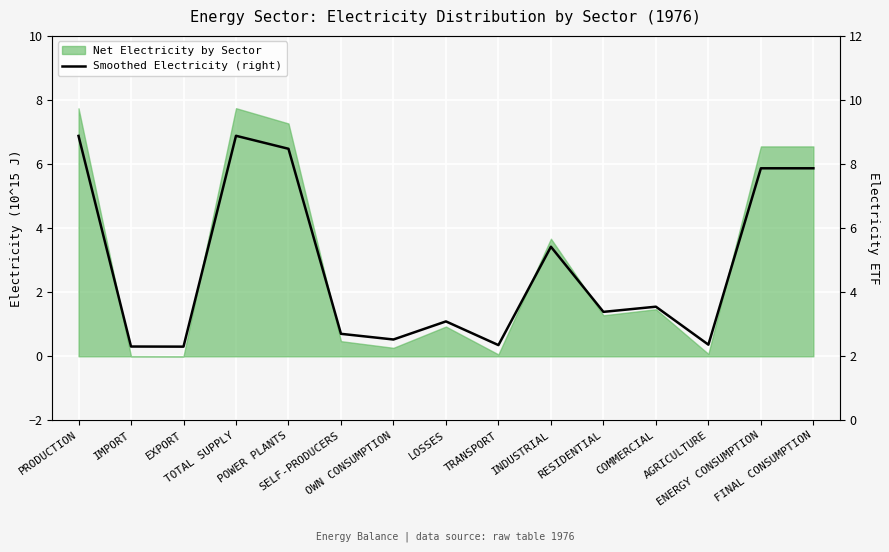

At which category does the data reach its first local valley?

EXPORT